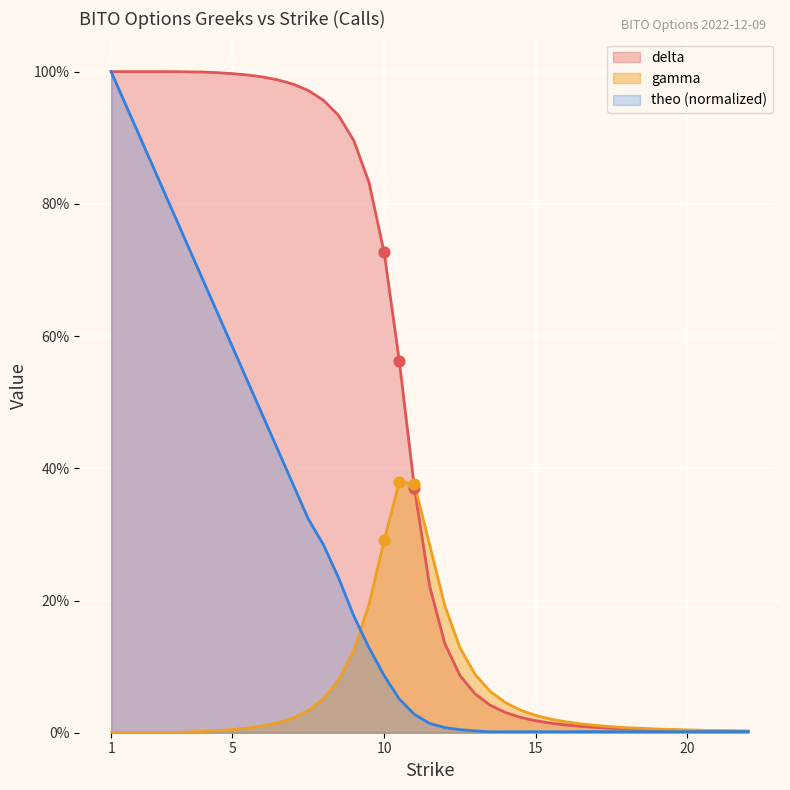

Which series has the largest total across all categories?

delta